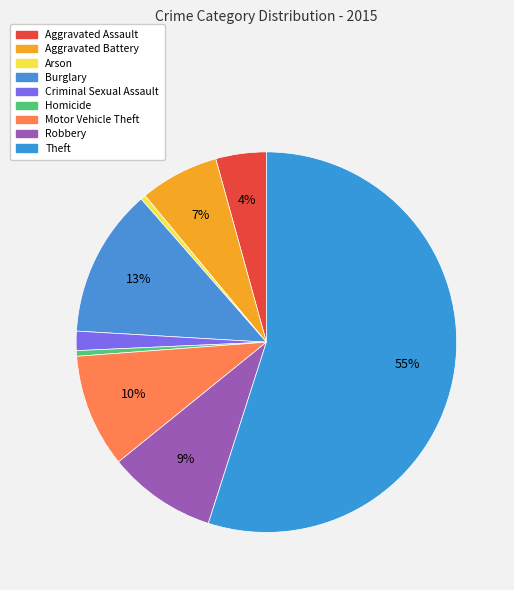

Rank the categories by value from highest to lowest.

Theft, Burglary, Motor Vehicle Theft, Robbery, Aggravated Battery, Aggravated Assault, Criminal Sexual Assault, Homicide, Arson